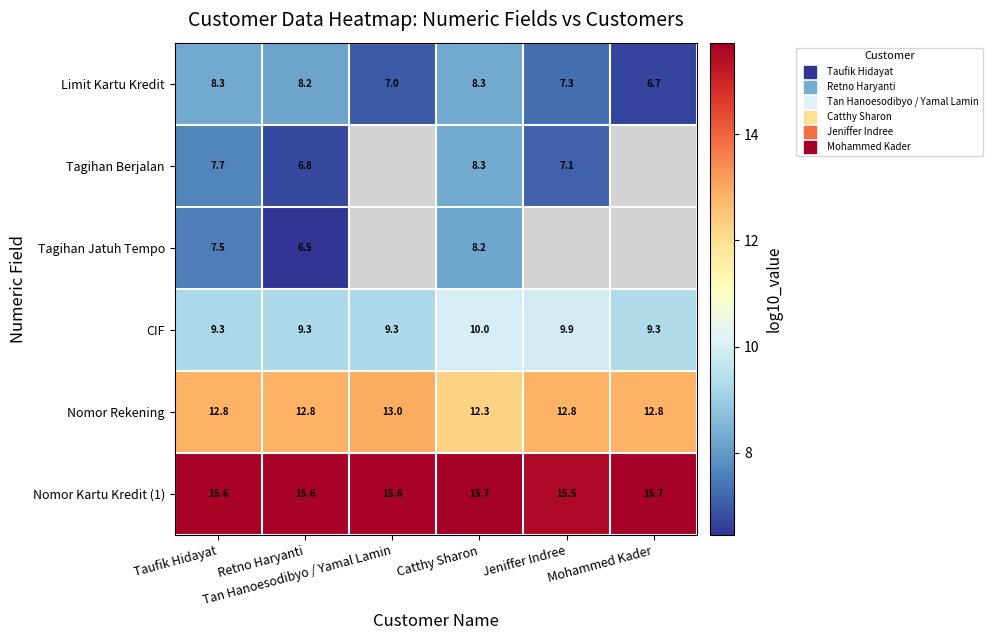

What is the total value across all series at Catthy Sharon?

62.8